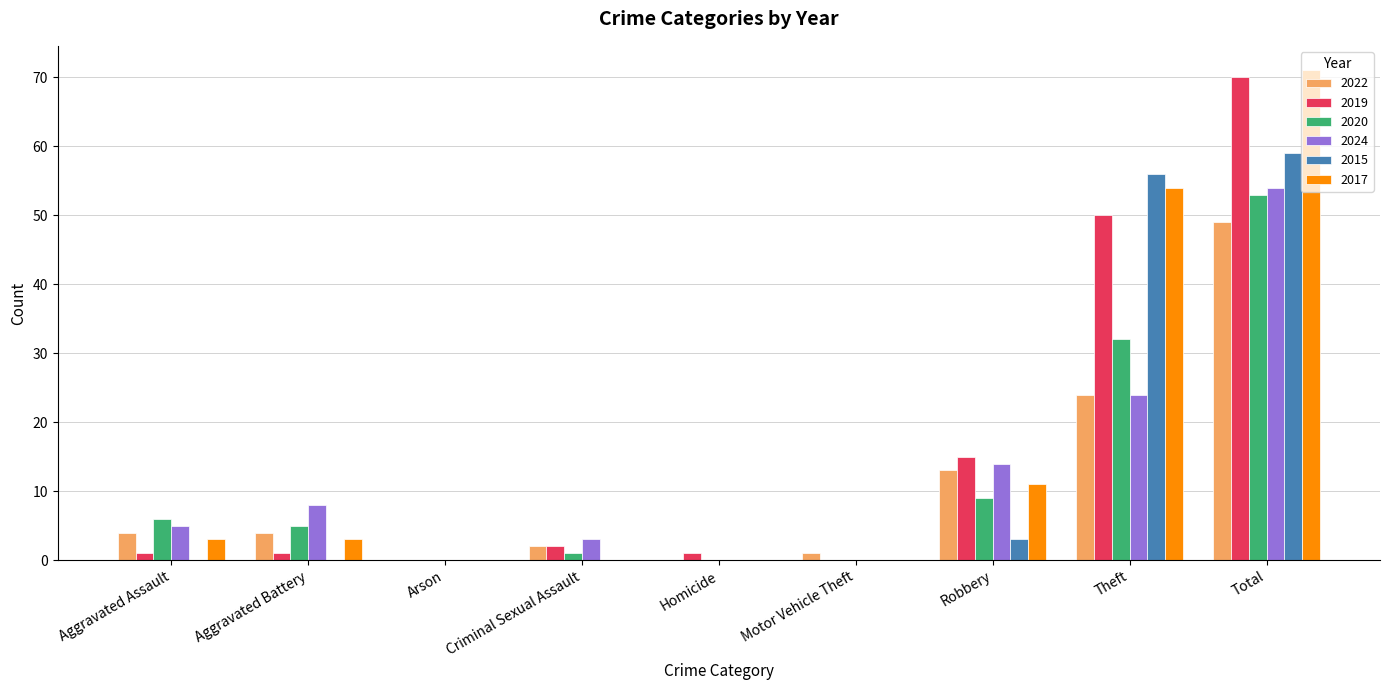

The 2015 series shows 87 at Total. True or false?

False